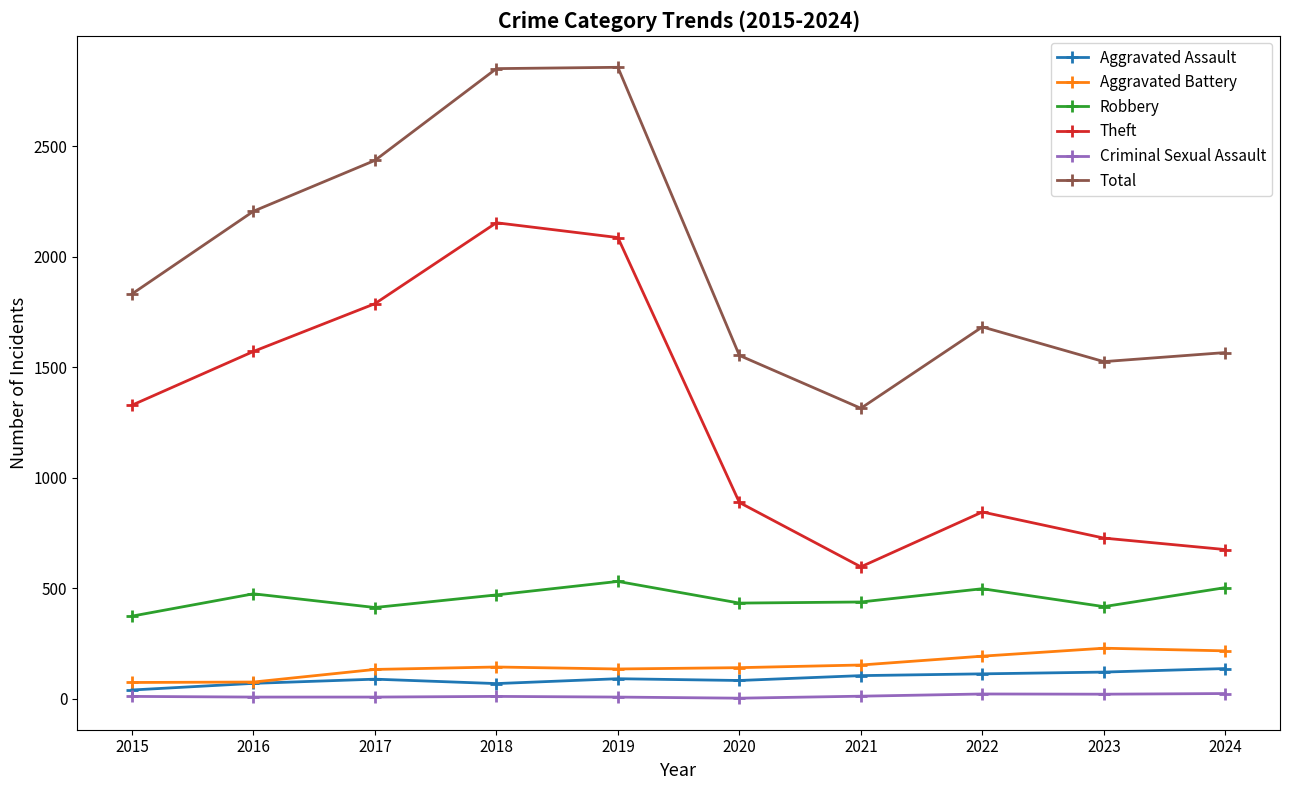

Is the value of Theft at 2017 greater than the value of Criminal Sexual Assault at 2015?

Yes